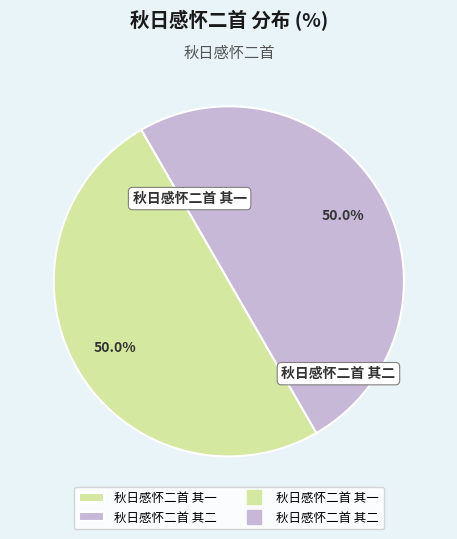

Do 秋日感怀二首 其一 and 秋日感怀二首 其二 together represent more than half of the pie?

Yes